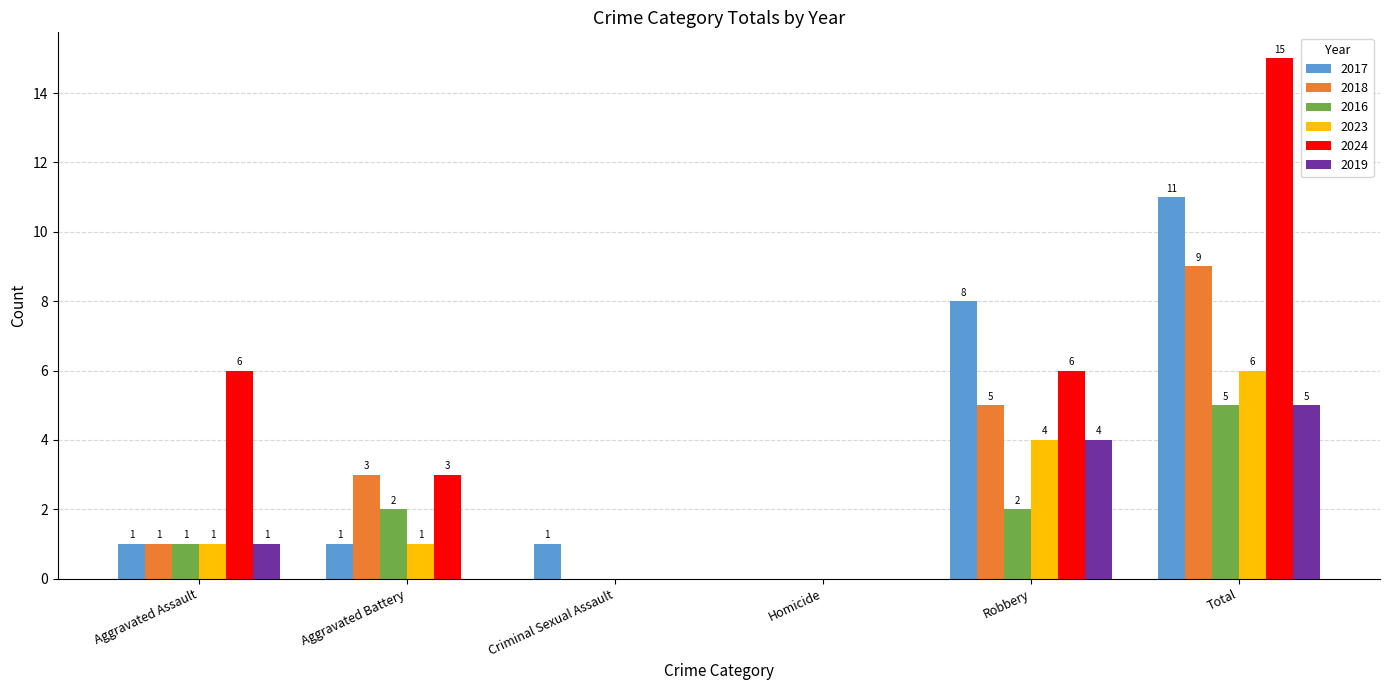

Which series changed the most between Aggravated Assault and Aggravated Battery?

2024